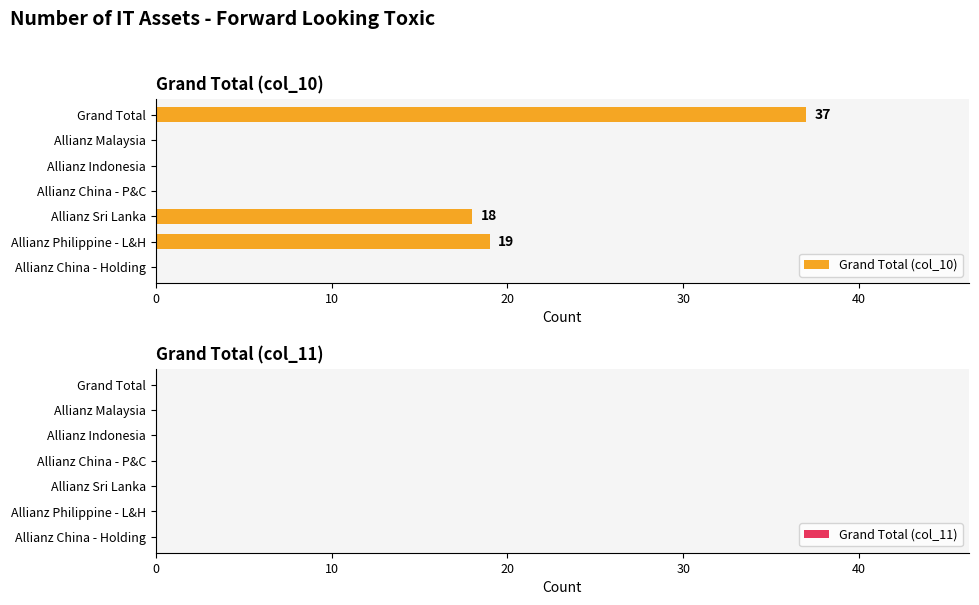

Read the value at Grand Total.

37